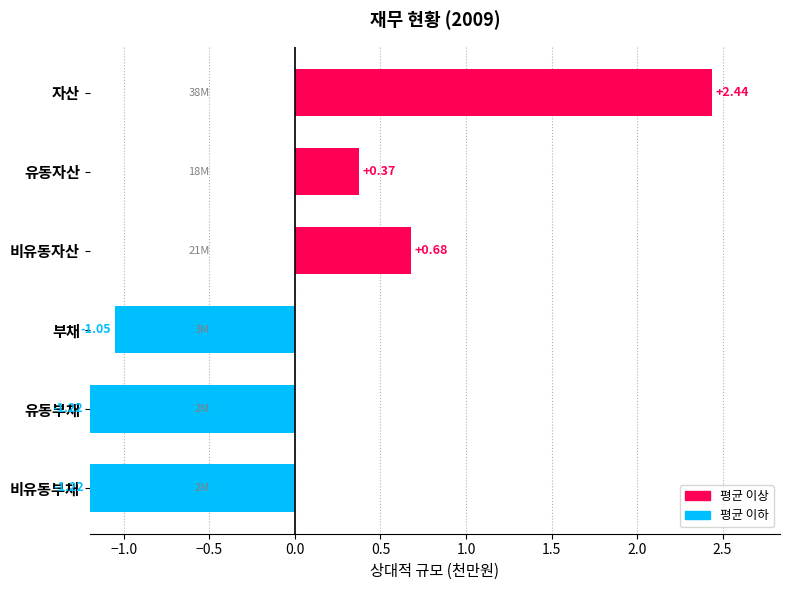

At which category does the chart reach its peak across all series?

자산